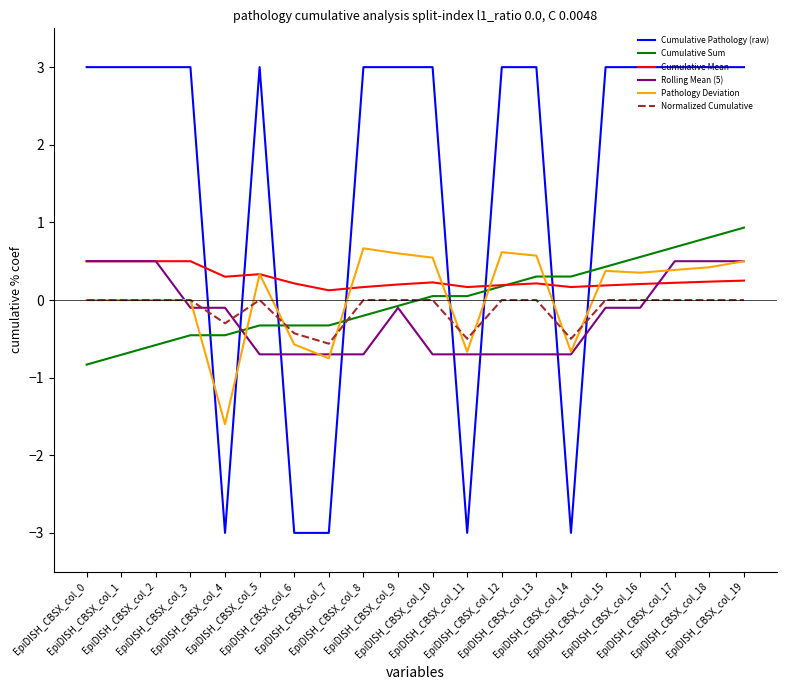

Which series changed the most between EpiDISH_CBSX_col_2 and EpiDISH_CBSX_col_16?

Cumulative Sum